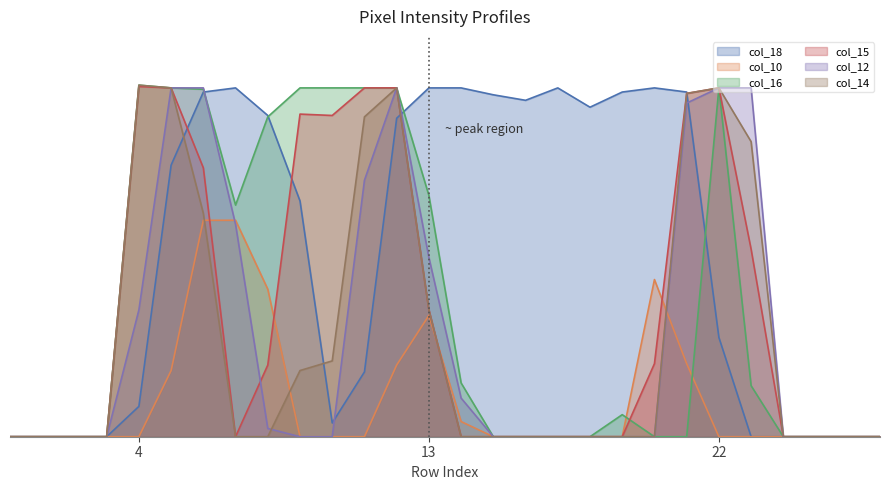

Rank the series by their maximum value, from highest to lowest.

col_16, col_14, col_15, col_18, col_12, col_10